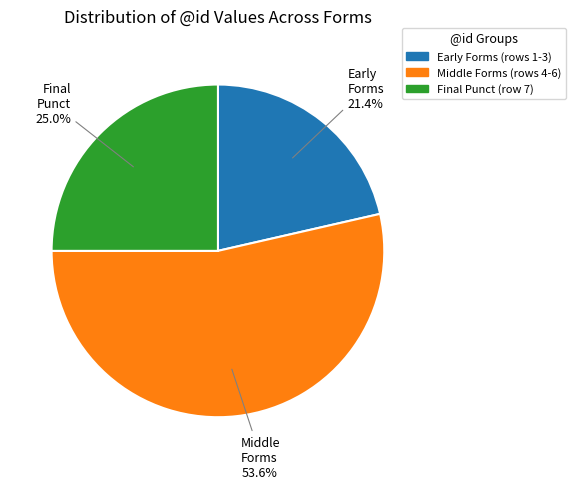

To the nearest percent, what is the average slice percentage?

33%